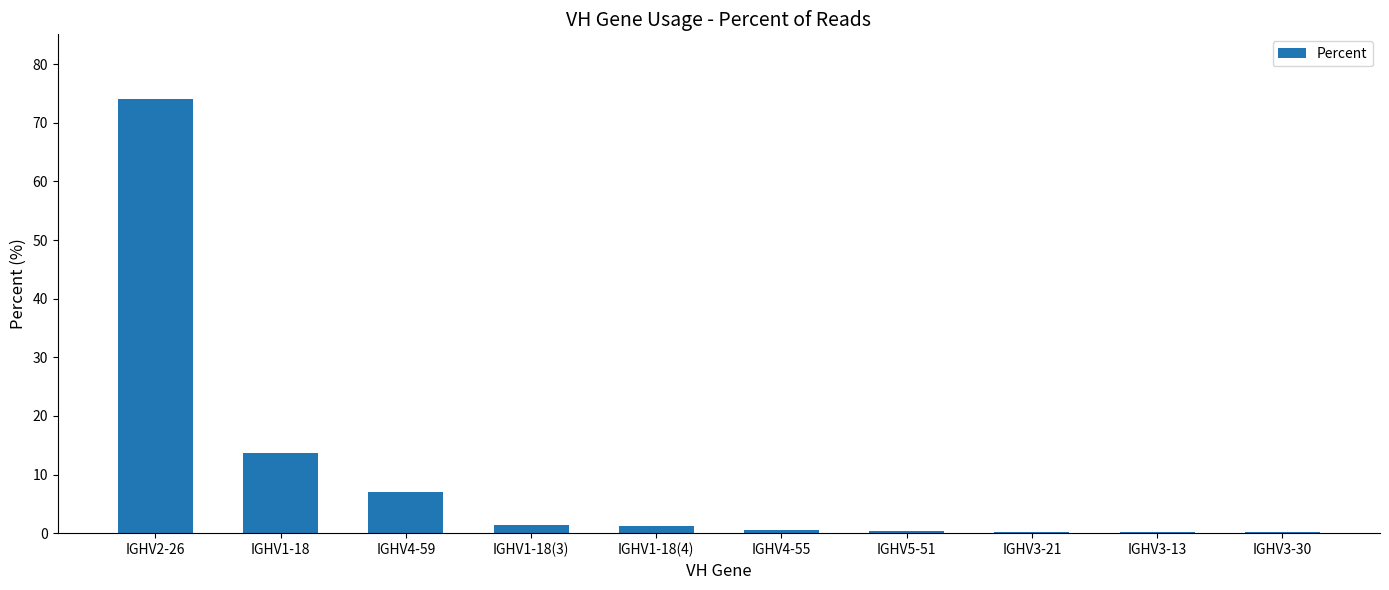

Are the bars grouped side by side (vs. stacked)?

No